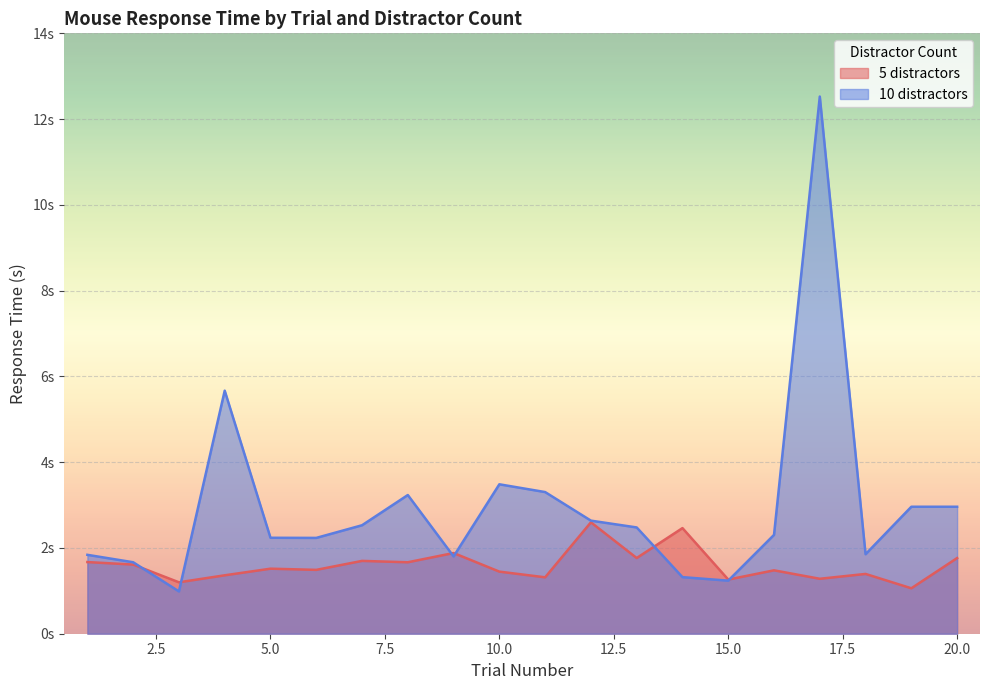

After their last crossing, which series has the higher values: 10 distractors or 5 distractors?

10 distractors